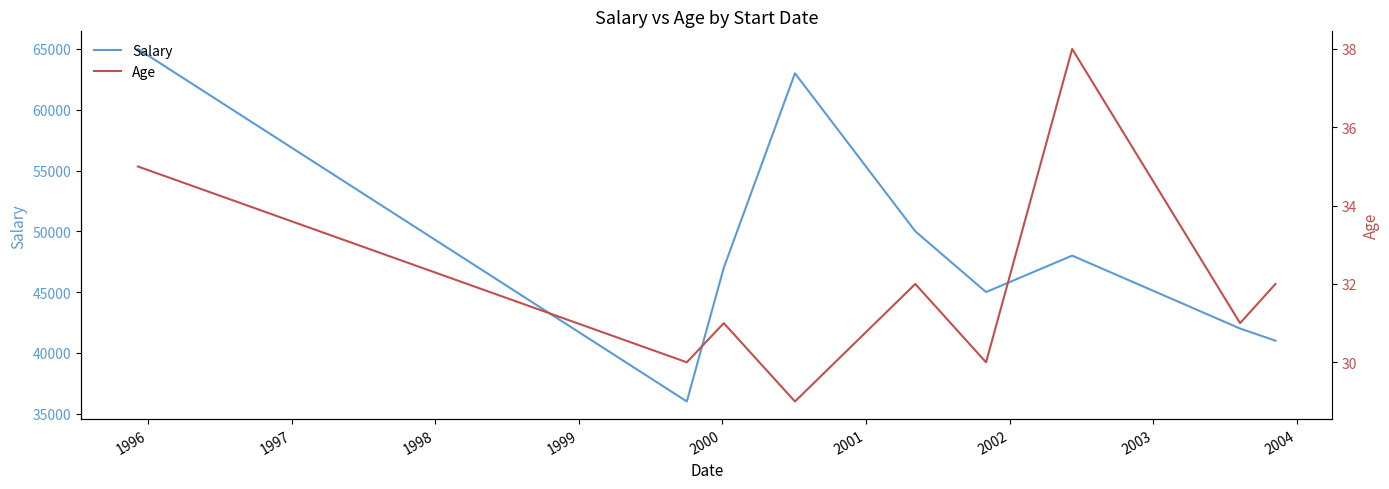

Reading left to right, transcribe all the data shown in this chart.

Salary: 65000	36000	47000	63000	50000	45000	48000	42000	41000
Age: 35	30	31	29	32	30	38	31	32